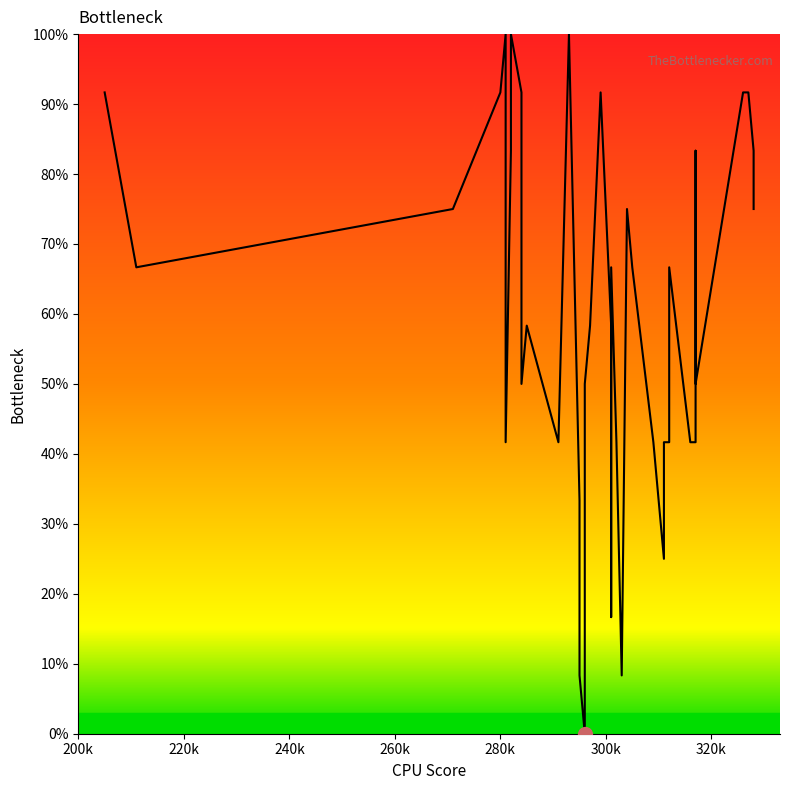

The value at 21 is 10.0. True or false?

False